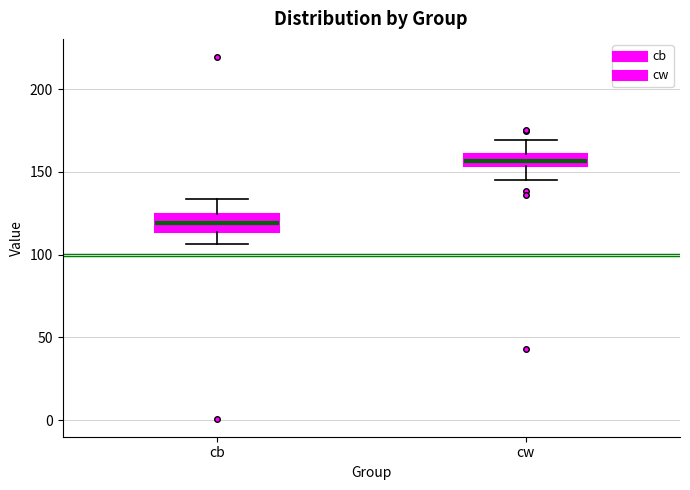

Which box has the lowest median line?

cb